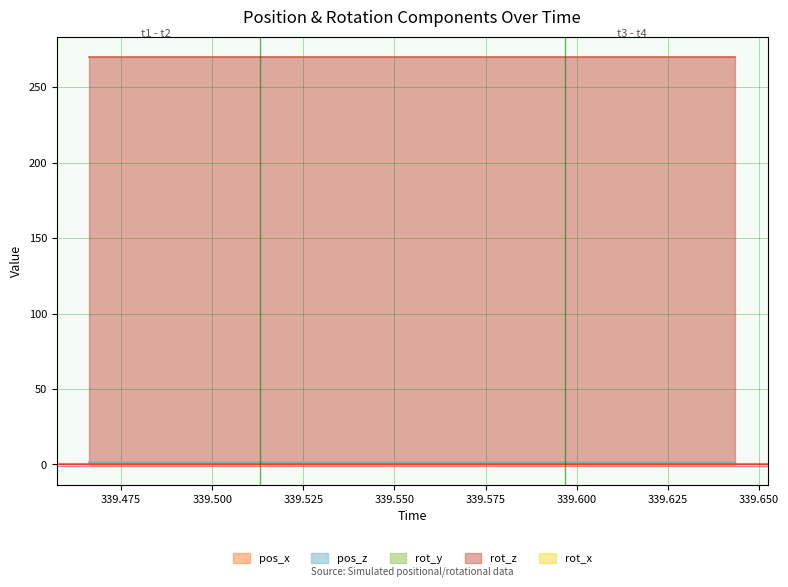

Which has a higher value, 339.569 or 339.4766?

339.569